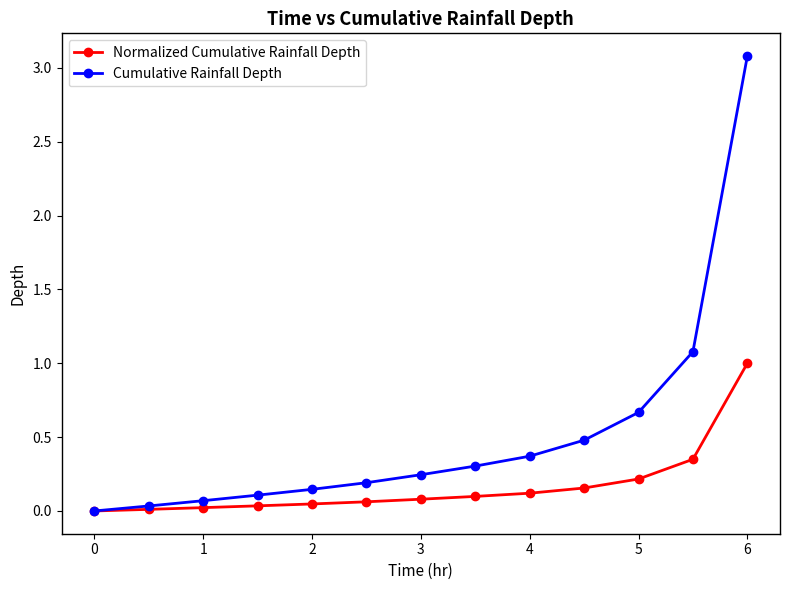

What is the maximum value shown in the chart?

3.1